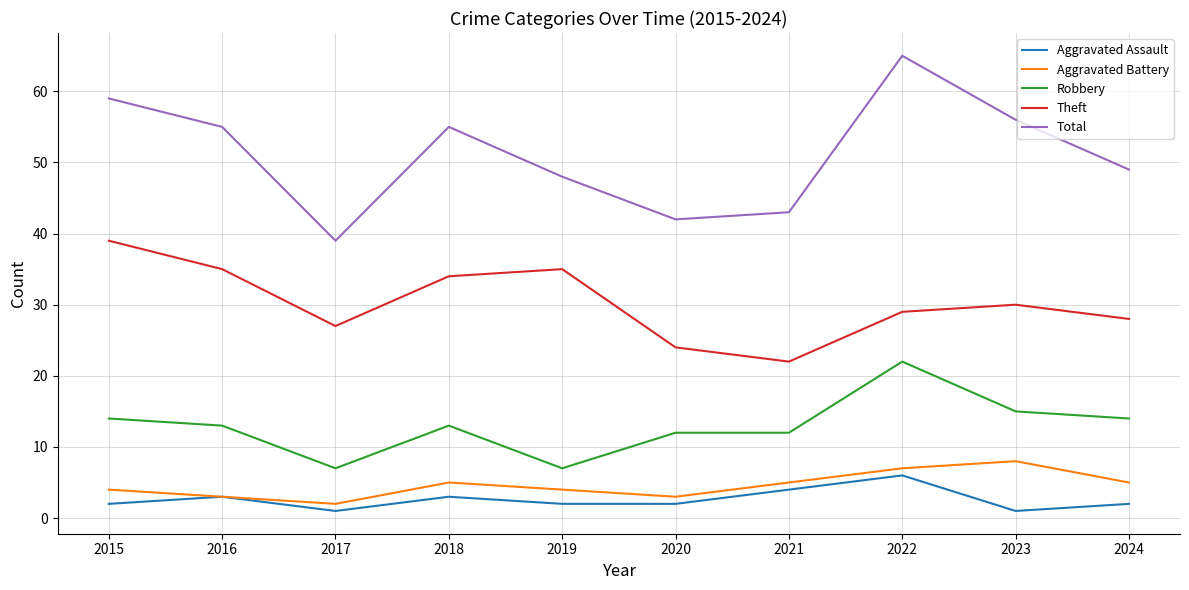

Which label corresponds to the largest value in the chart?

2022